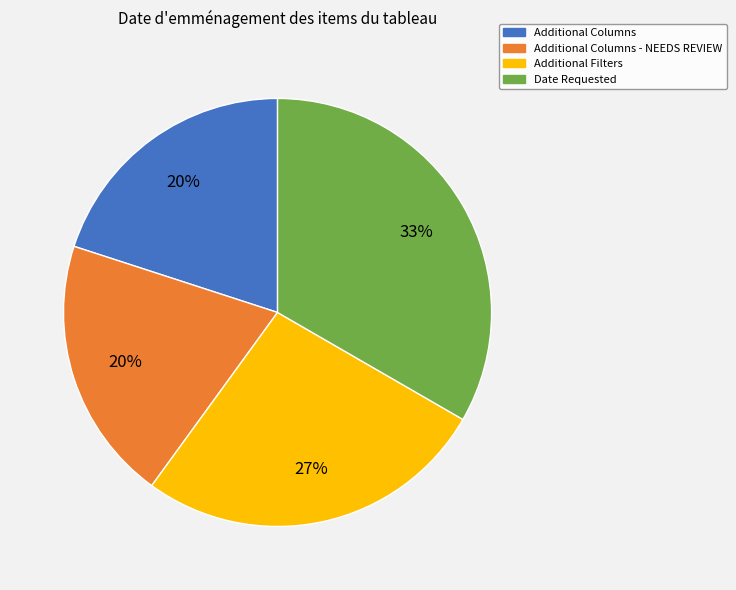

Count the number of slices in the pie.

4